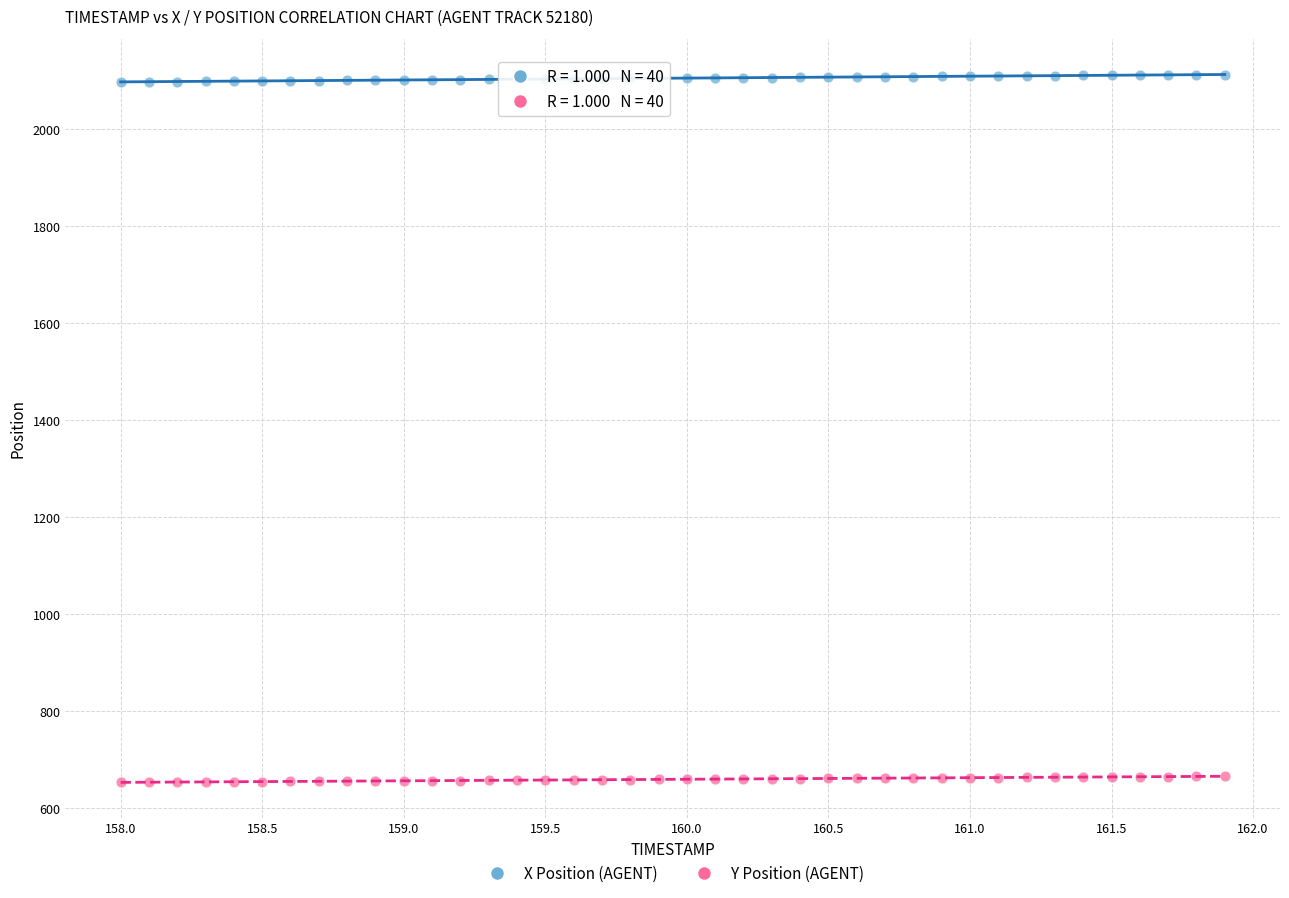

Which series contains the lowest Y value?

Y Position (AGENT)